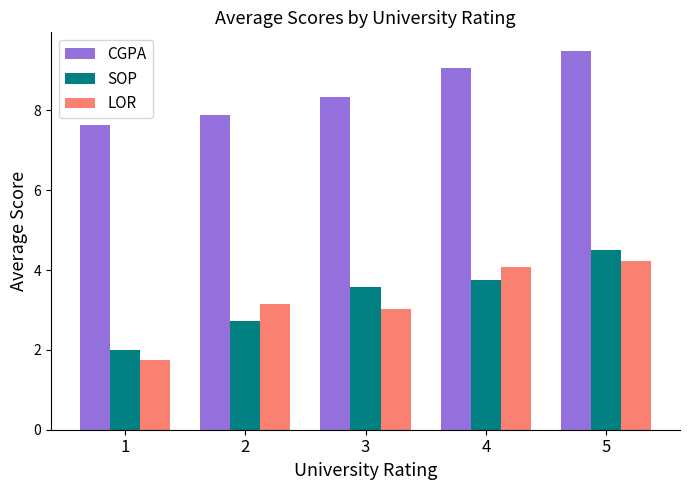

Reading left to right, list all the values displayed in this chart.

CGPA: 7.6	7.9	8.3	9.1	9.5
SOP: 2.0	2.7	3.6	3.8	4.5
LOR: 1.8	3.1	3.0	4.1	4.2